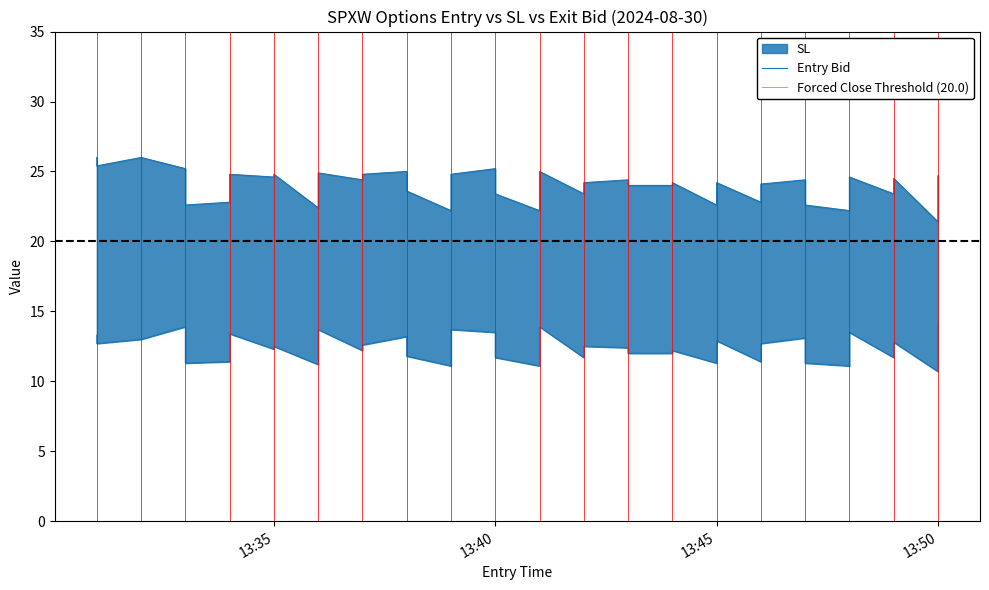

Rank the series by their average value, from highest to lowest.

sl, entry_bid